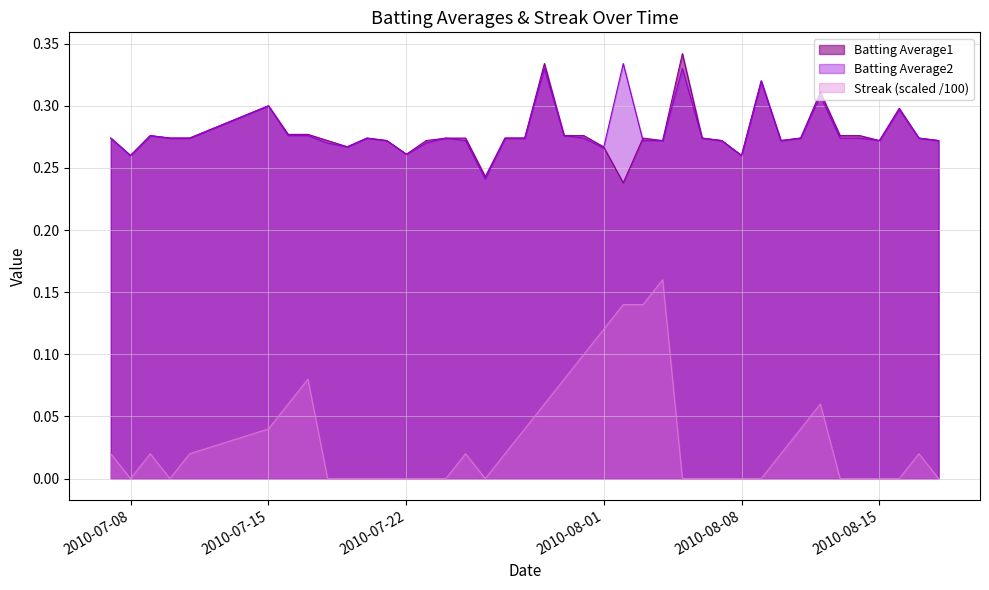

What is the total value across all series at 2010-08-14?

0.6